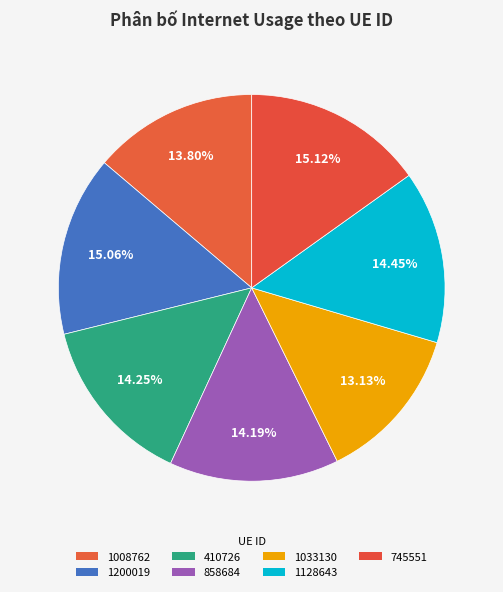

The 1200019 slice represents 15% of the pie. True or false?

True